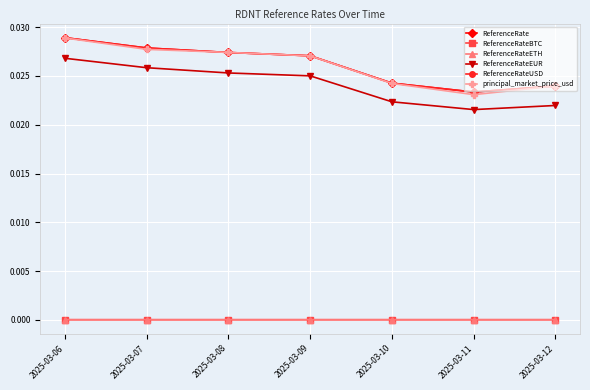

True or false: ReferenceRateUSD and ReferenceRateEUR cross at least once.

False